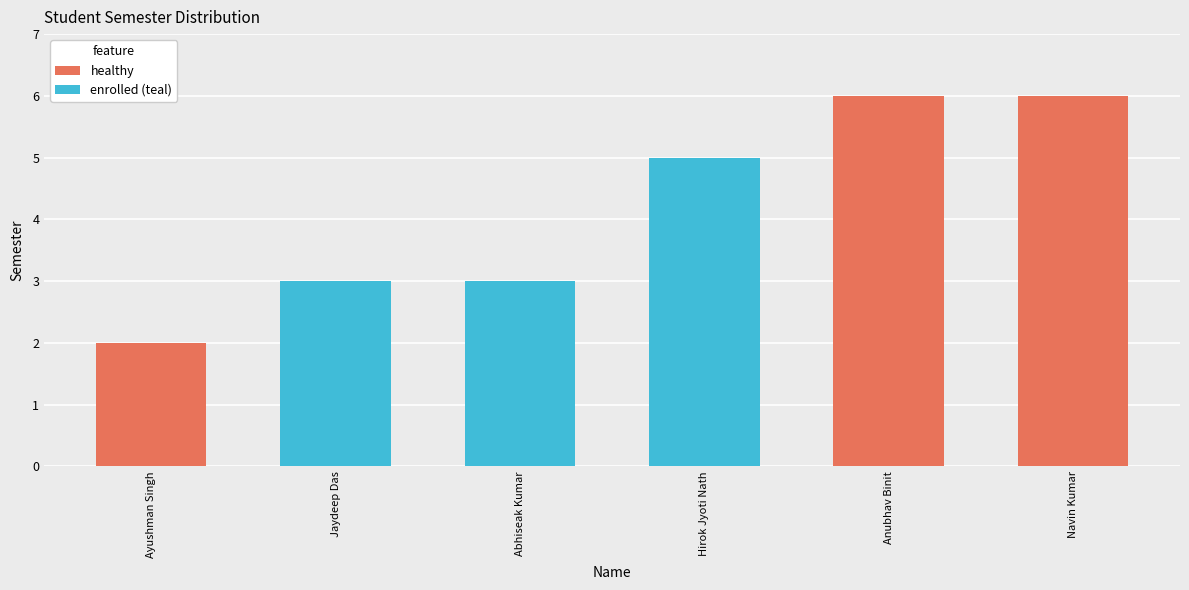

The chart shows a value of 3 at Hirok Jyoti Nath. True or false?

False